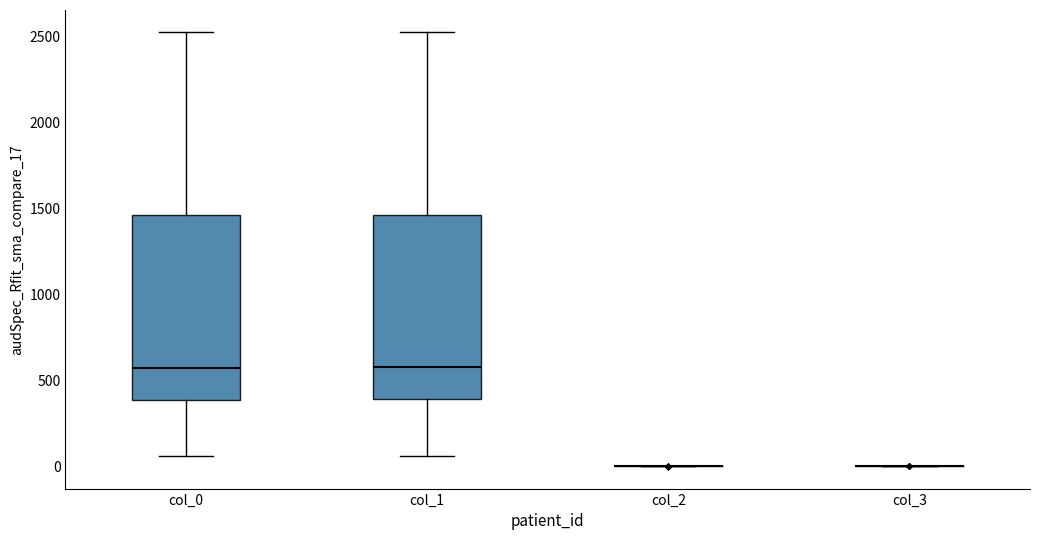

Reading left to right, transcribe this box plot: for each box, give where its median line is, the range the box spans, and where its two whiskers end, as read against the y-axis. The values are not printed on the chart, so give them approximately, as read against the axis.

col_0: median 550, box 400 to 1450, whiskers 50 to 2550
col_1: median 600, box 400 to 1450, whiskers 50 to 2550
col_2: box collapsed to a line at 0, whiskers 0 to 0
col_3: box collapsed to a line at 0, whiskers 0 to 0